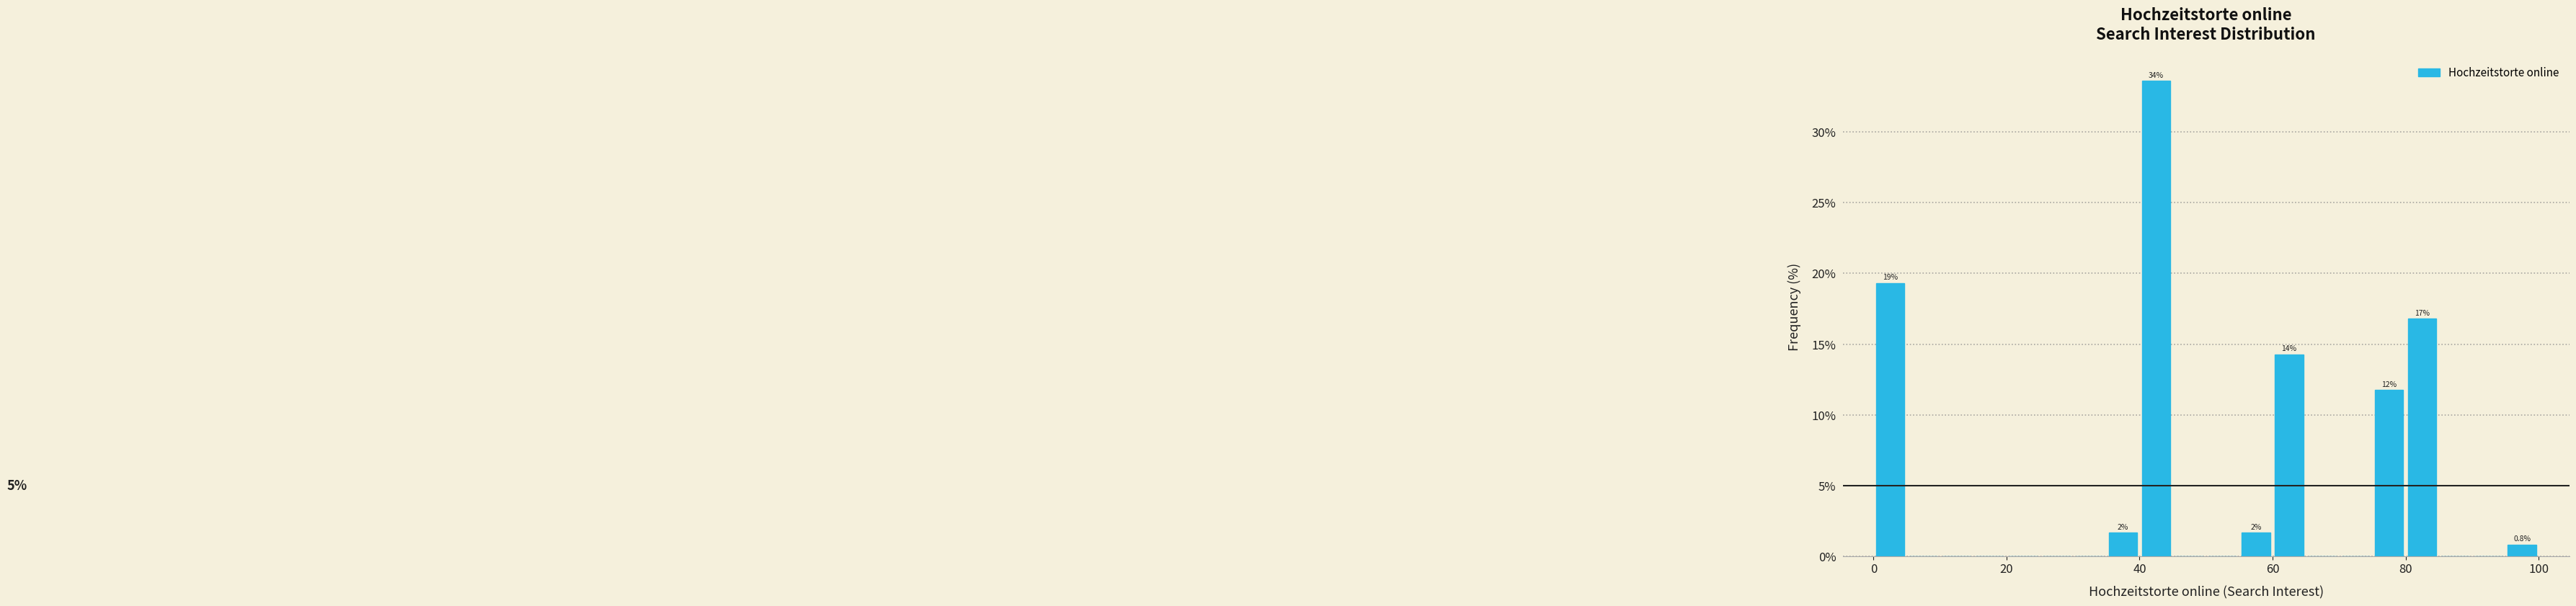

Around what value on the x-axis is the tallest bar? Give the approximate position of its centre, as read against the axis.

42